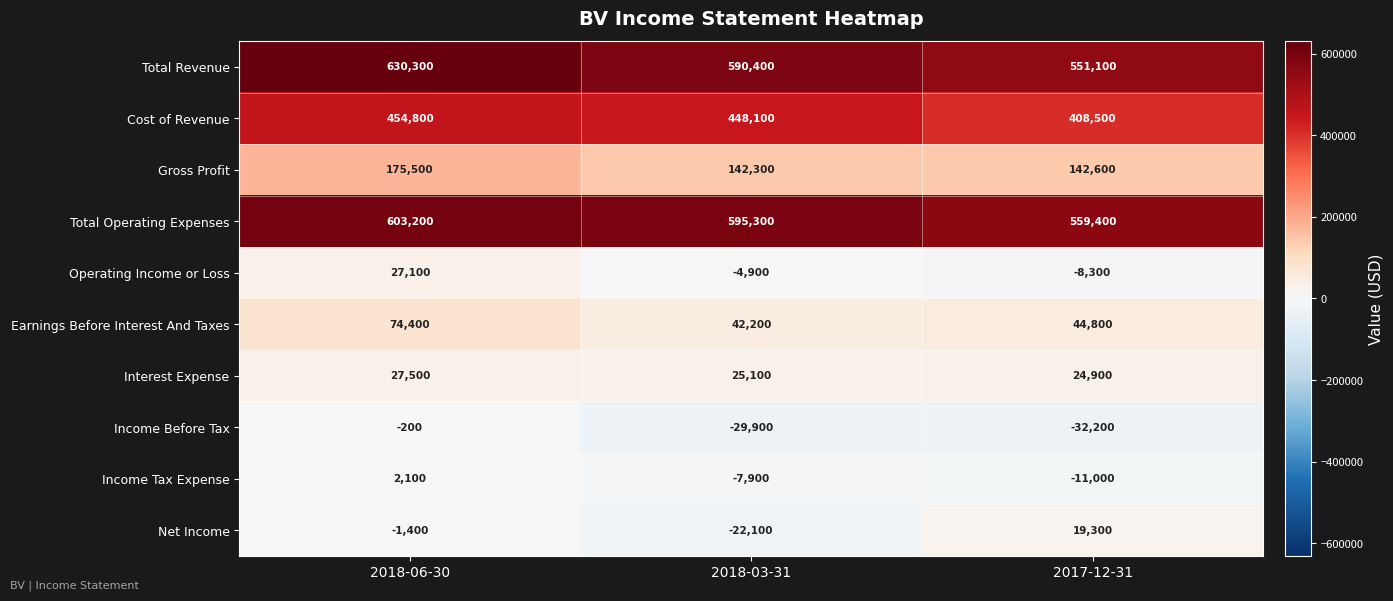

The value of Total Revenue at 2018-06-30 is 921398. True or false?

False